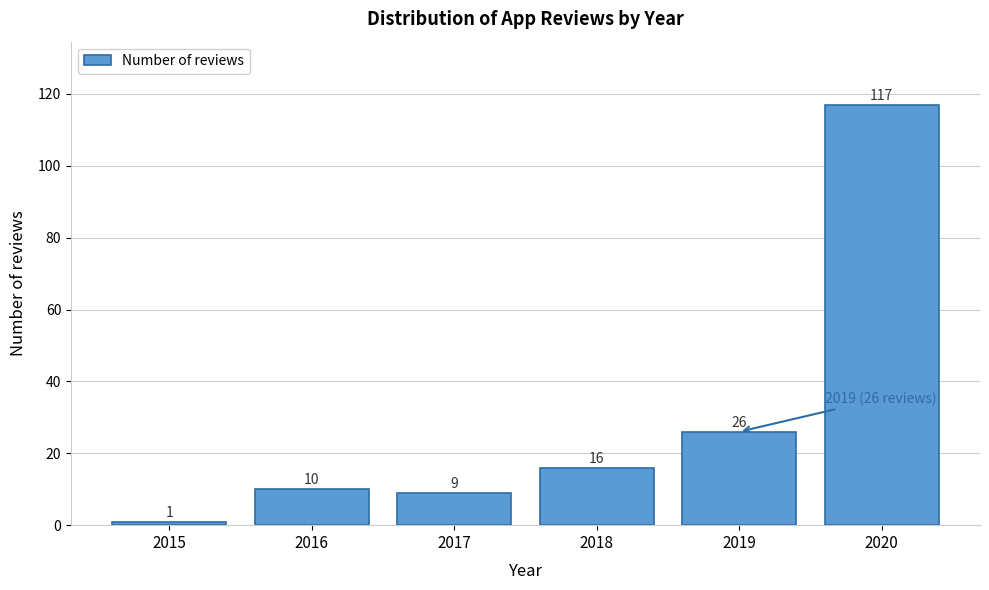

Reading right to left, what are all the values shown in this chart?

117	26	16	9	10	1